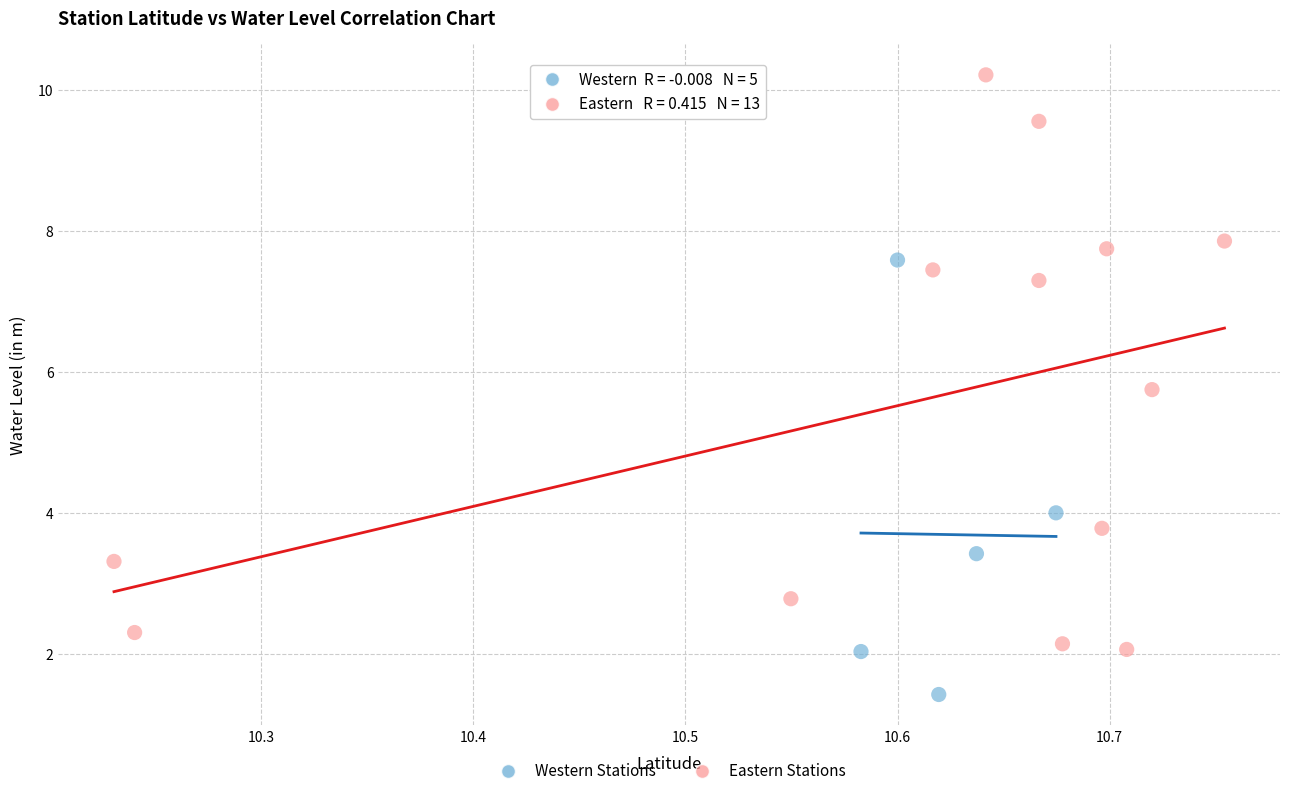

Which series reaches the minimum Y coordinate?

Western Stations